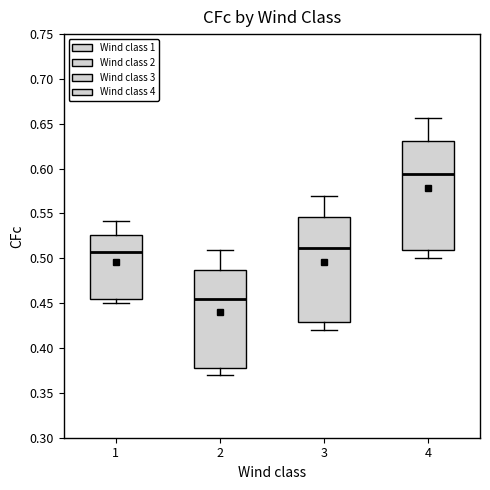

Which box has the lowest median line?

2